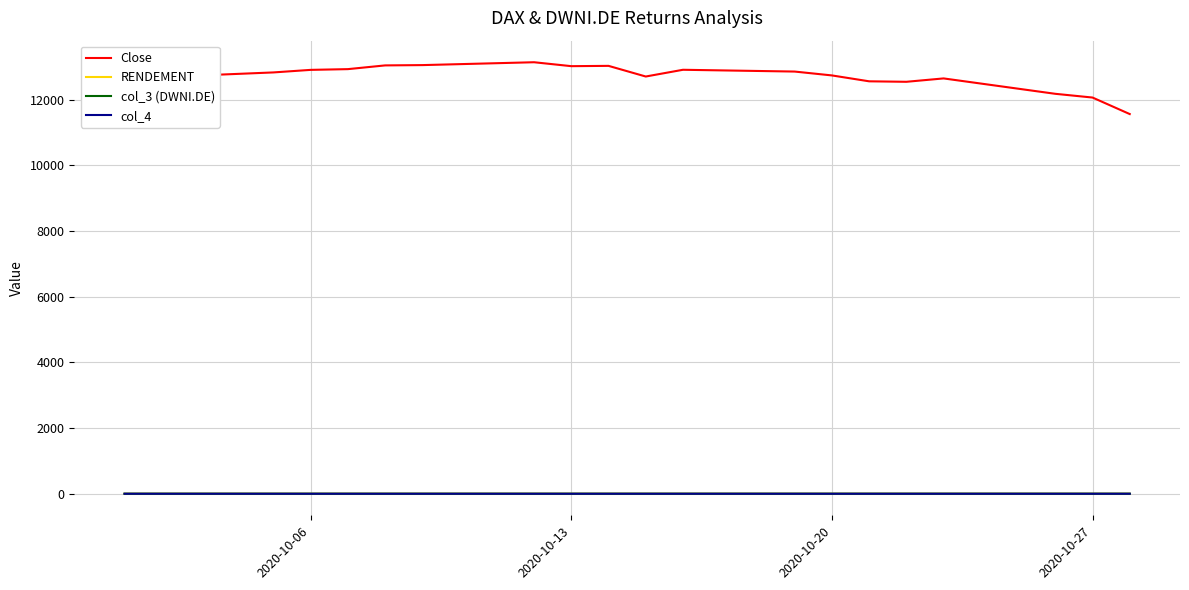

Which series has the widest spread of values?

Close